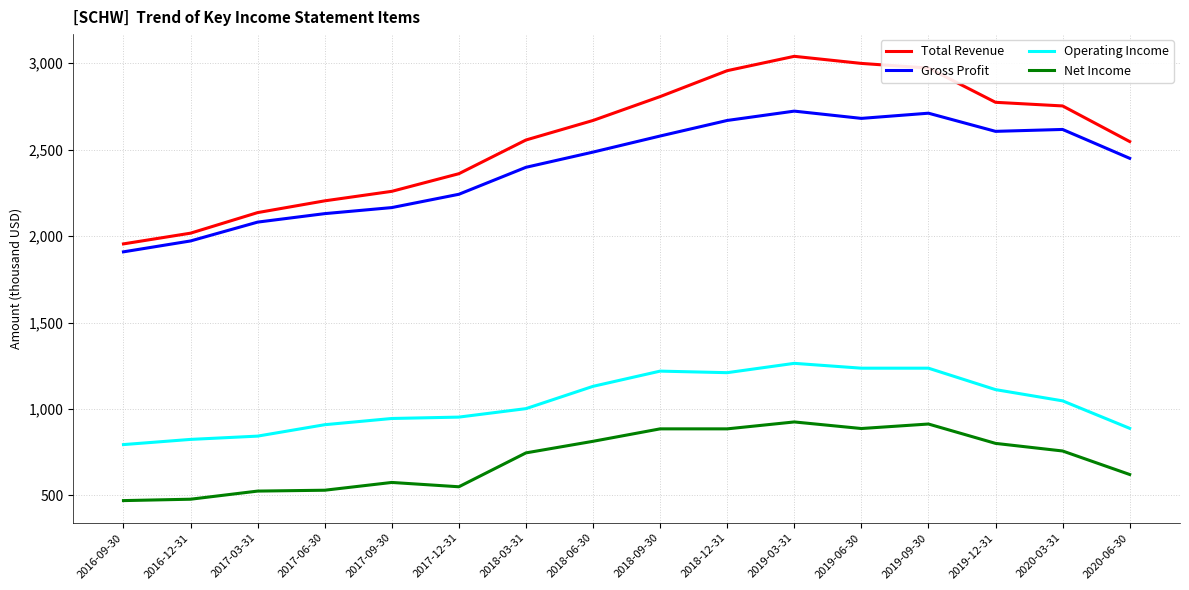

At which label is Net Income closest to 697500?

2018-03-31